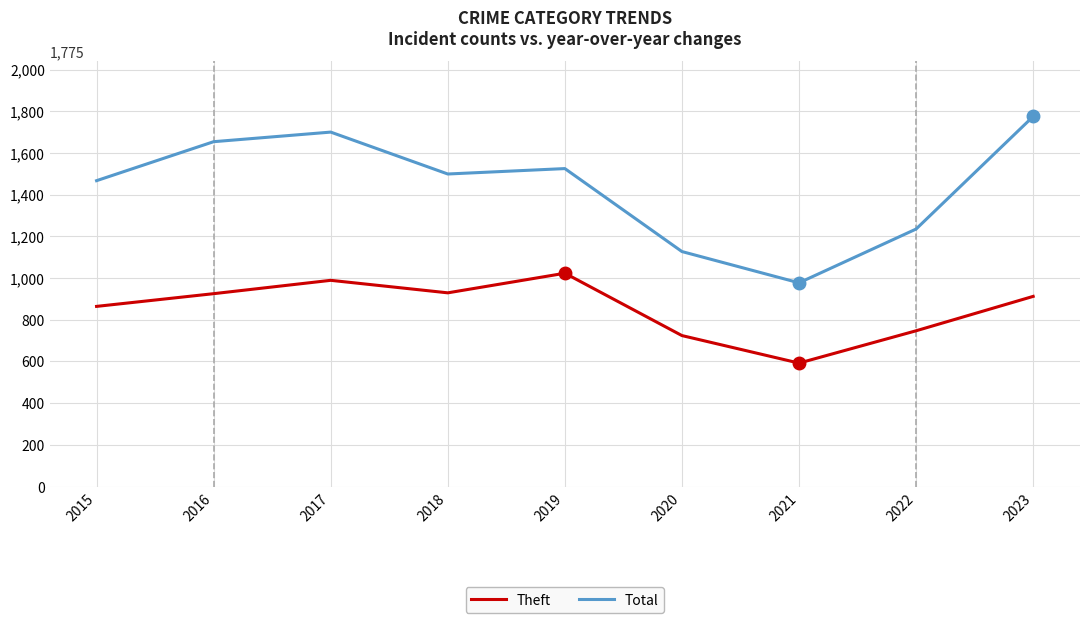

What is the approximate value of Theft at 2020, to the nearest 50?

700